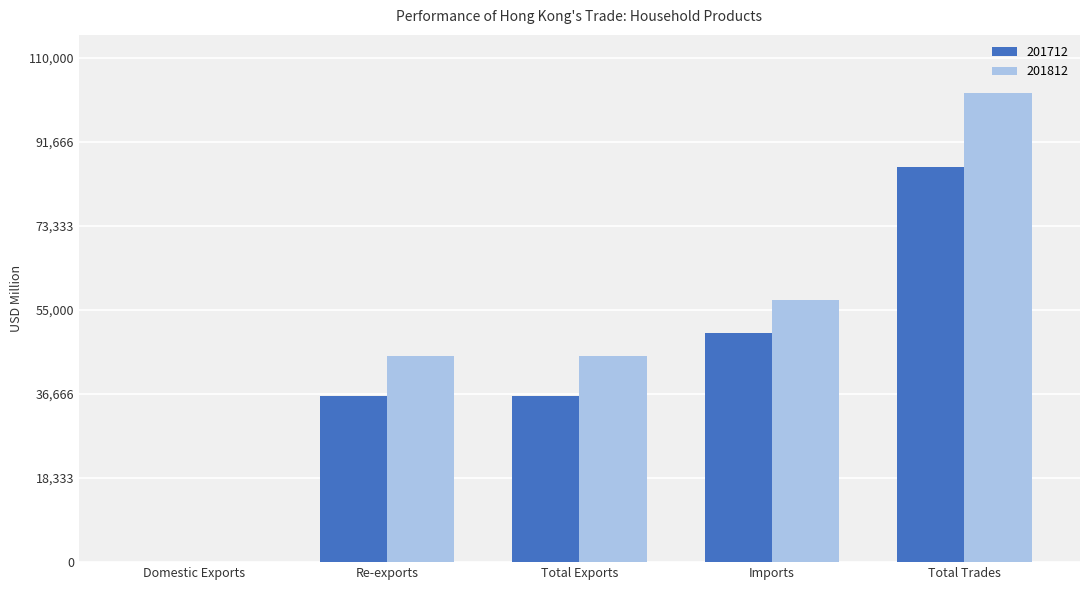

Which category has the highest value in the 201712 series?

Total Trades